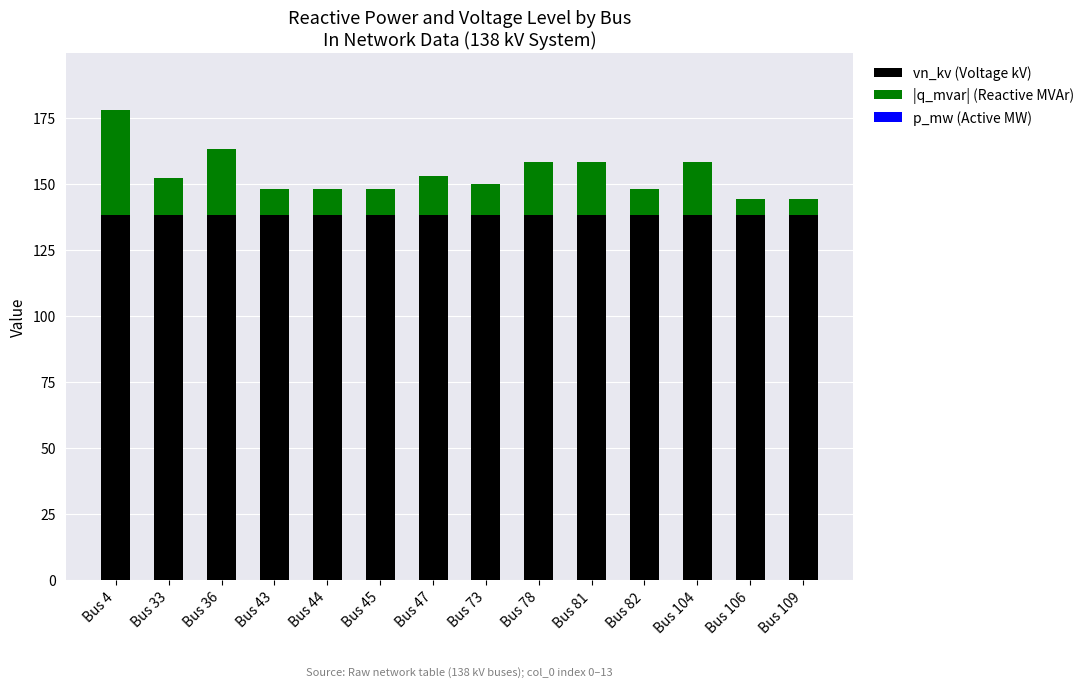

Does the chart contain any negative values?

No